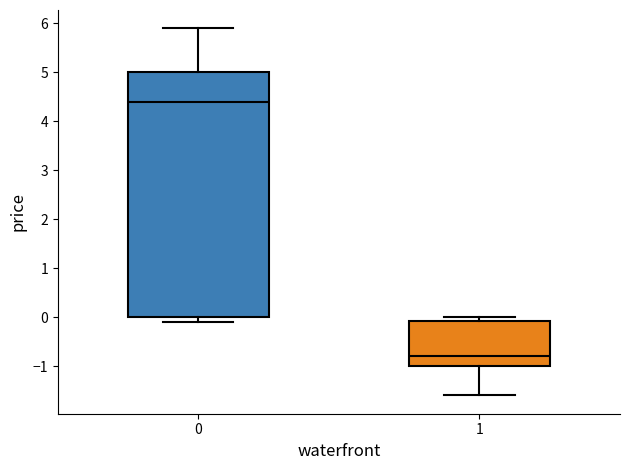

Reading left to right, transcribe this box plot: for each box, give where its median line is, the range the box spans, and where its two whiskers end, as read against the y-axis. The values are not printed on the chart, so give them approximately, as read against the axis.

0: median 4.4, box 0.0 to 5.0, whiskers -0.1 to 5.9
1: median -0.8, box -1.0 to -0.1, whiskers -1.6 to 0.0